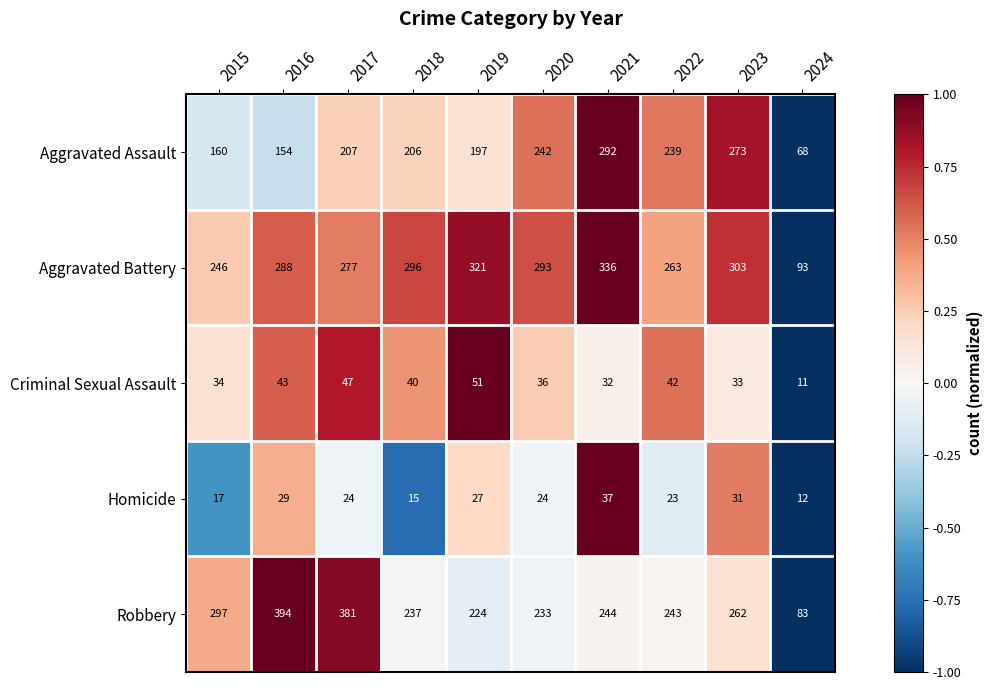

Which series changed the most between 2020 and 2021?

Aggravated Assault